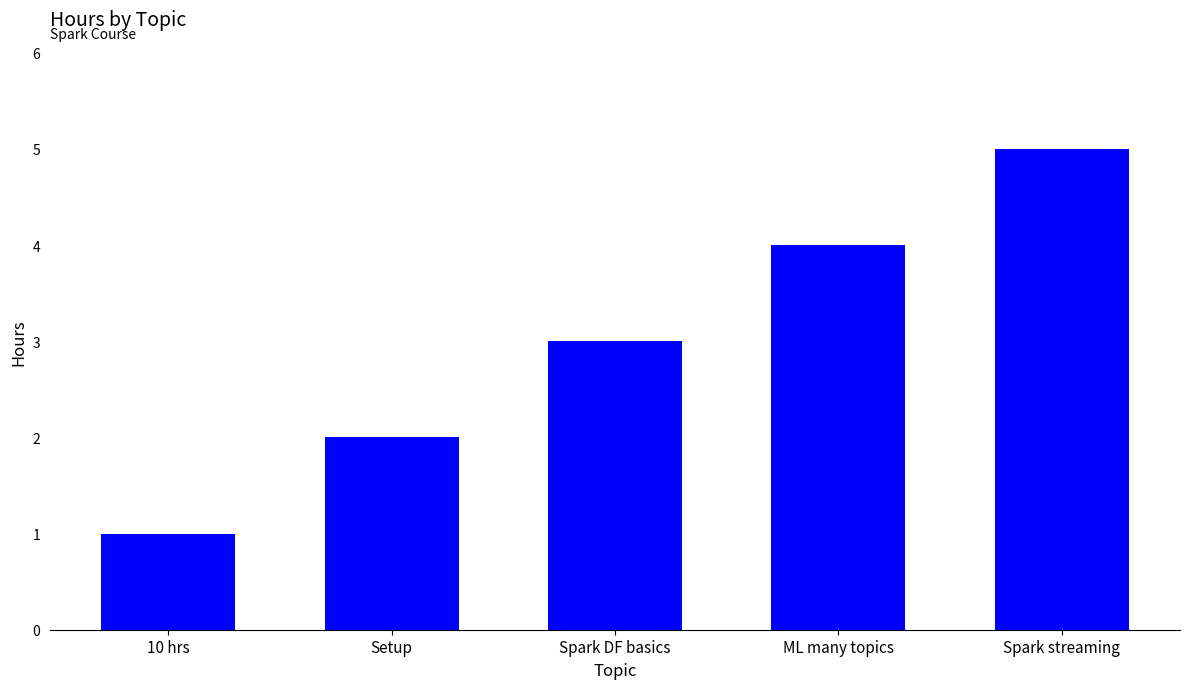

Approximately how many times larger is the value at Spark streaming compared to Setup?

2.5